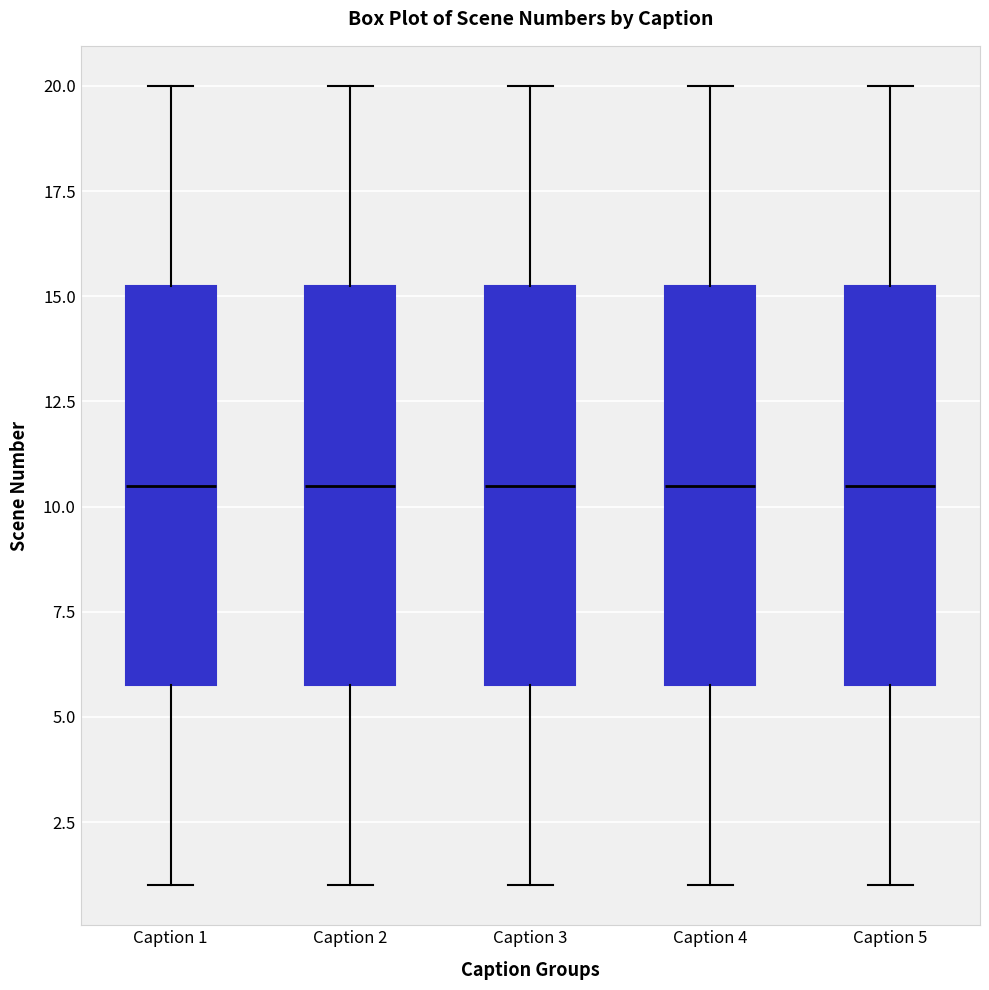

Reading left to right, transcribe this box plot: for each box, give where its median line is, the range the box spans, and where its two whiskers end, as read against the y-axis. The values are not printed on the chart, so give them approximately, as read against the axis.

Caption 1: median 10.5, box 6.0 to 15.5, whiskers 1.0 to 20.0
Caption 2: median 10.5, box 6.0 to 15.5, whiskers 1.0 to 20.0
Caption 3: median 10.5, box 6.0 to 15.5, whiskers 1.0 to 20.0
Caption 4: median 10.5, box 6.0 to 15.5, whiskers 1.0 to 20.0
Caption 5: median 10.5, box 6.0 to 15.5, whiskers 1.0 to 20.0